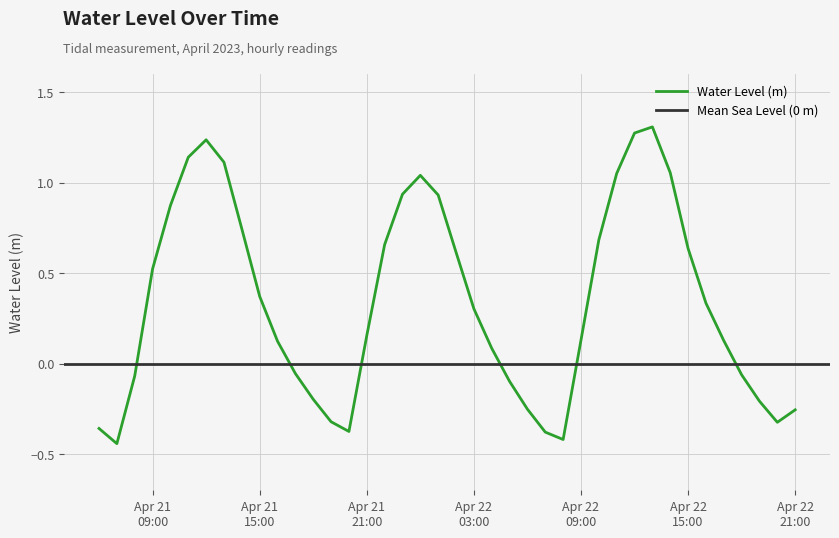

The chart shows a value of 0.1 at 2023-04-21 16:00:00. True or false?

True